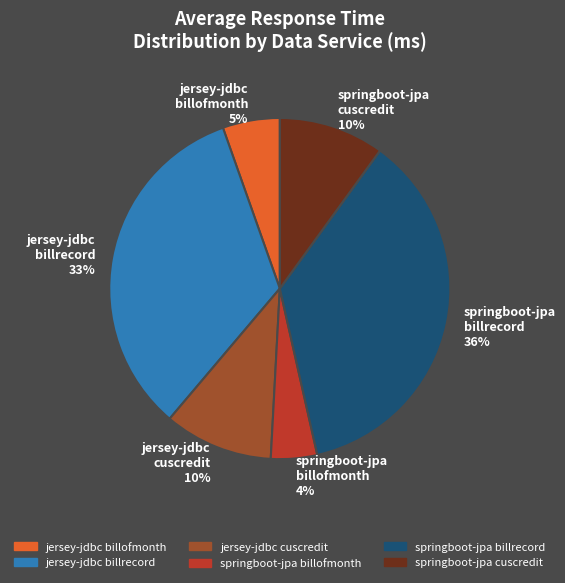

Is there any slice that represents more than half of the pie?

No